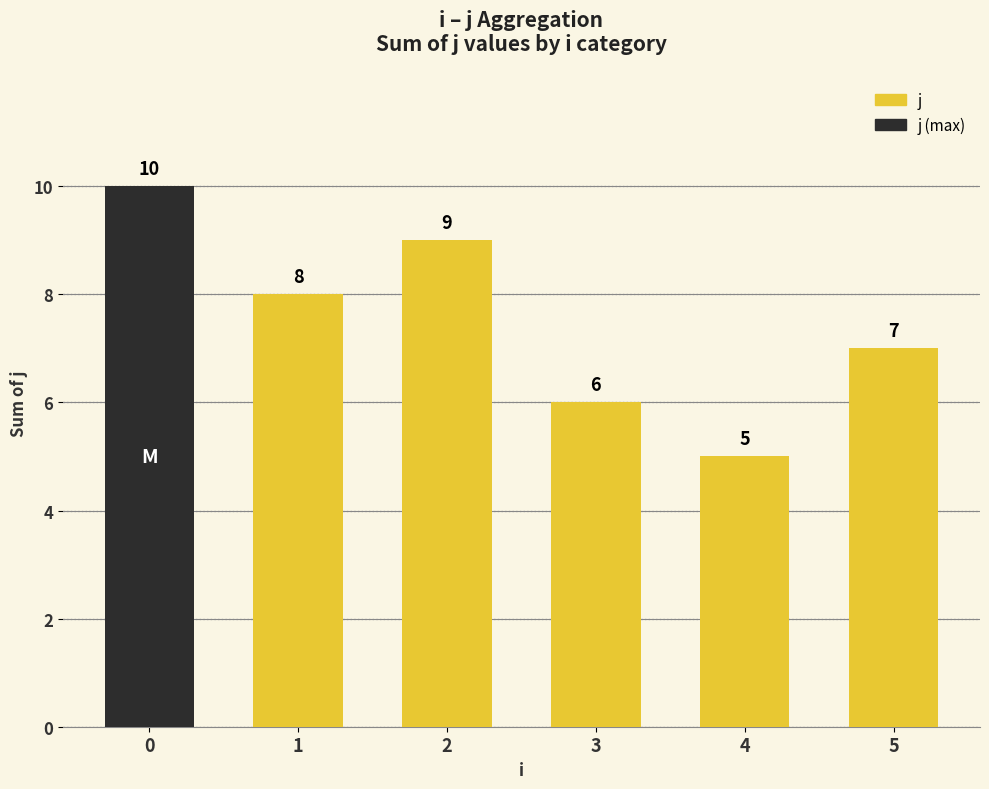

Rank the categories by value from highest to lowest.

0, 2, 1, 5, 3, 4